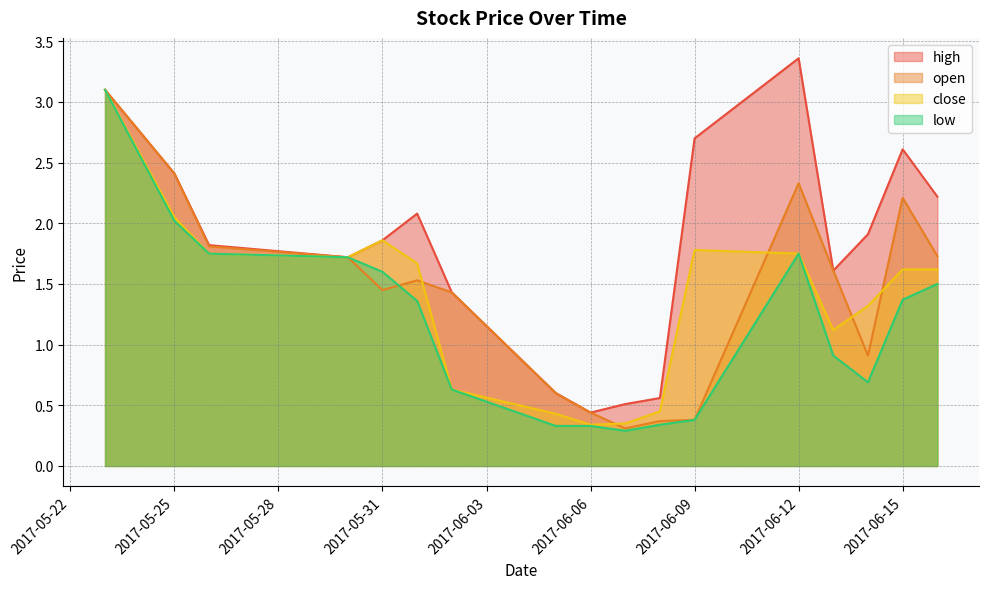

Is it true that close equals 3.0 at 2017-06-01?

False